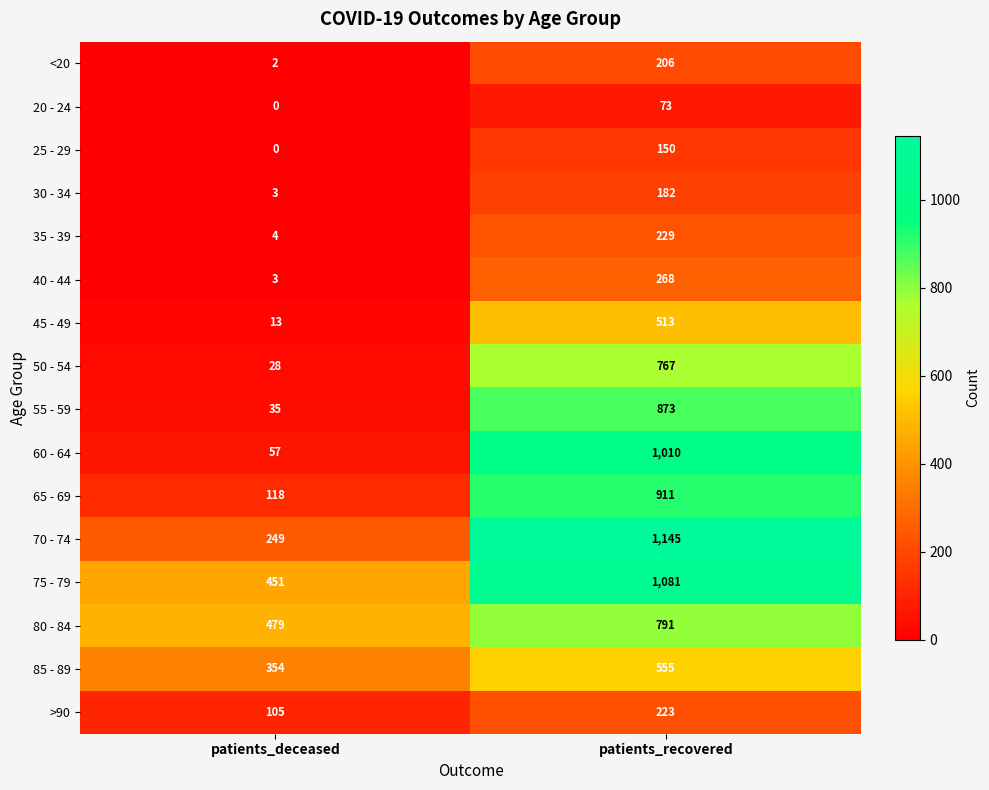

Which series has the largest total across all categories?

75 - 79